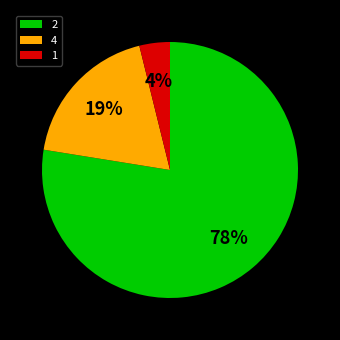

Between 4 and 2, which is larger?

2